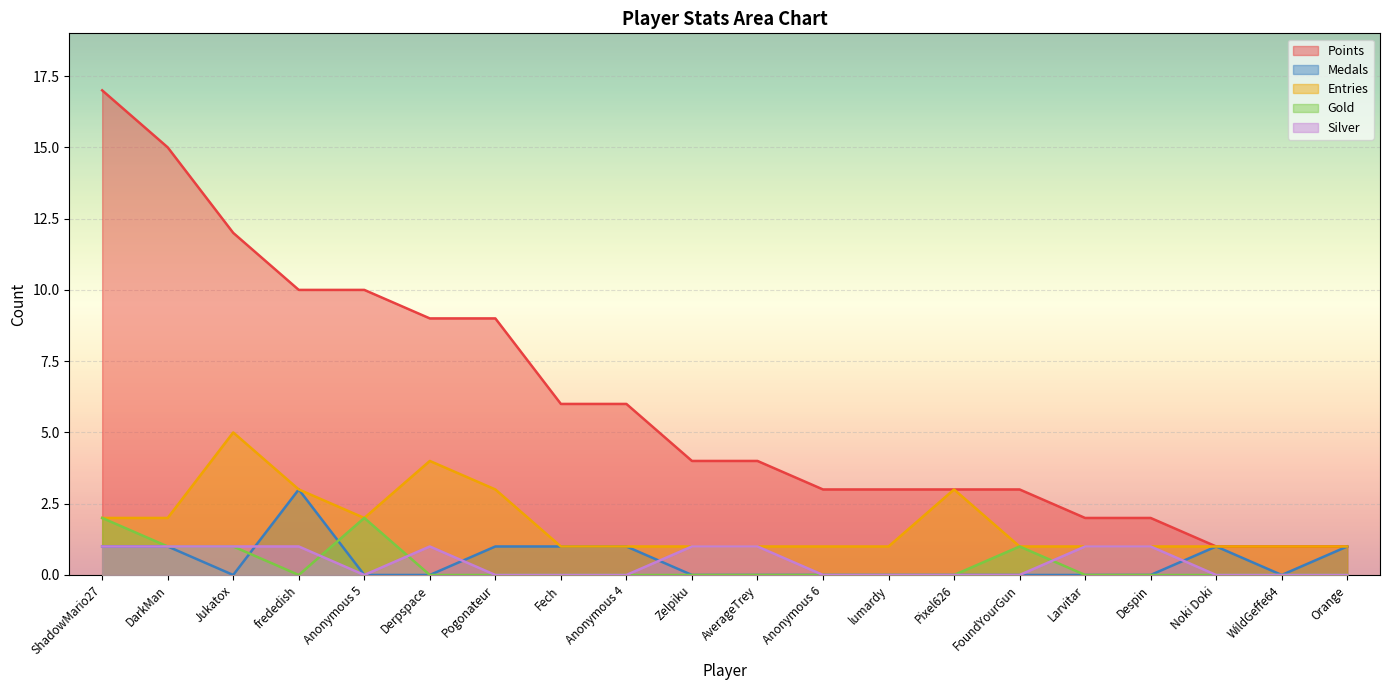

What is the difference between the maximum and minimum values in the Silver series?

1